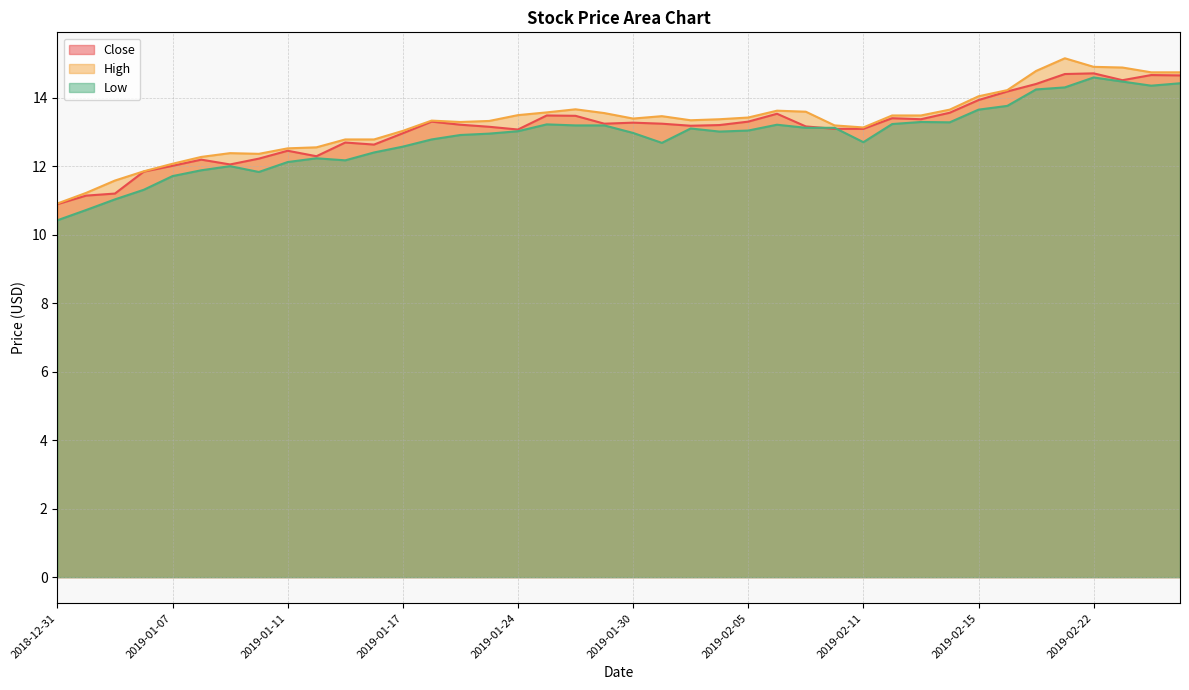

Rank the series at 2019-02-15 from highest to lowest value.

High, Close, Low